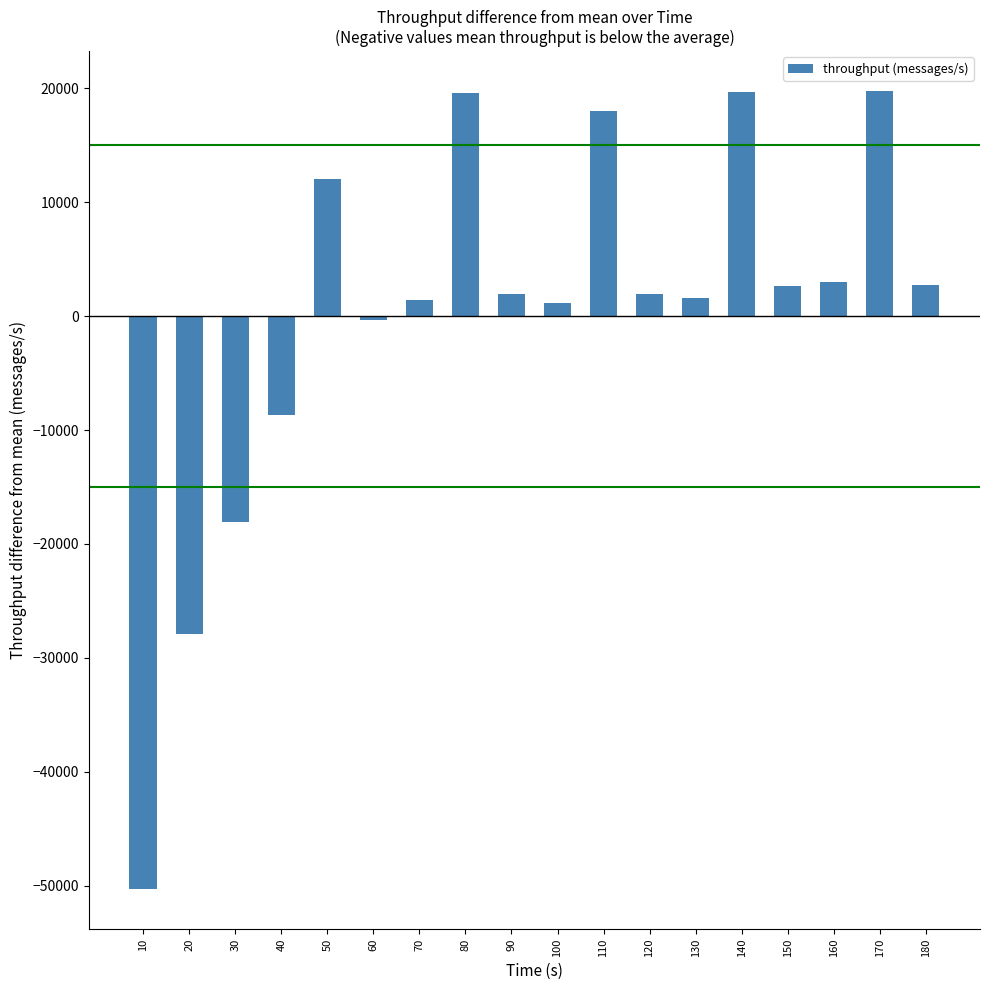

Where is the data nearest to the value -15283?

30